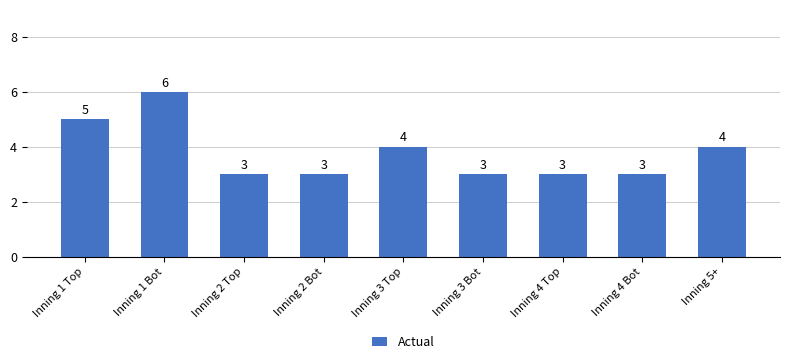

The value at Inning 3 Top is 4. True or false?

True